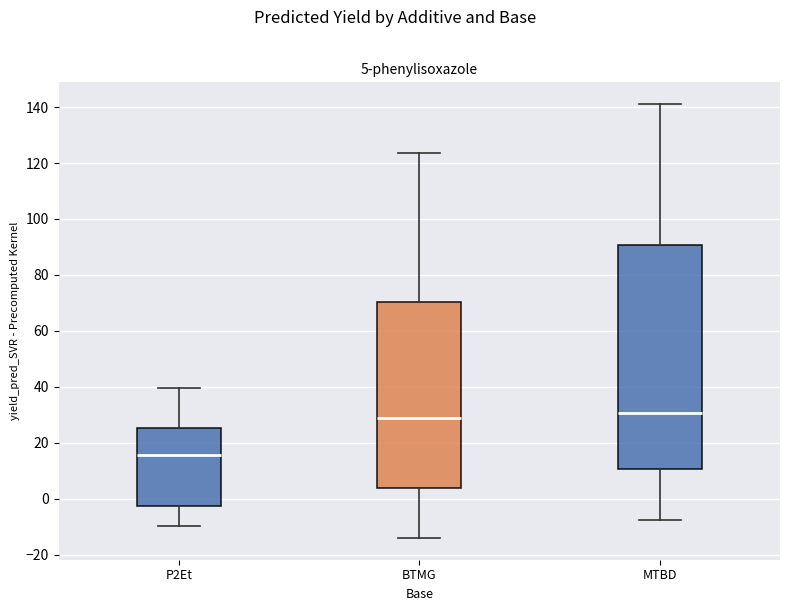

Which box has the lowest median line?

P2Et